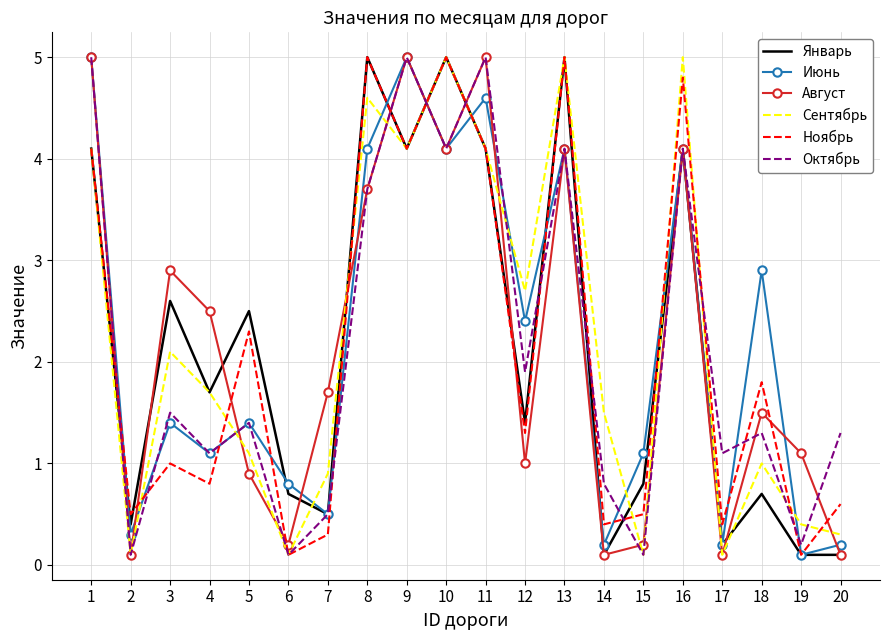

Which series changed the most between 3 and 15?

Август